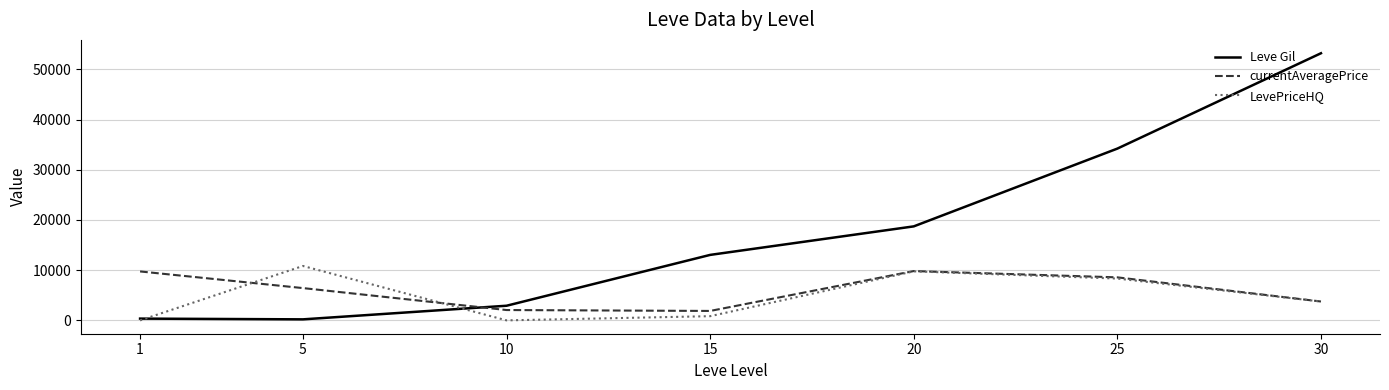

True or false: currentAveragePrice and LevePriceHQ intersect in this chart.

True